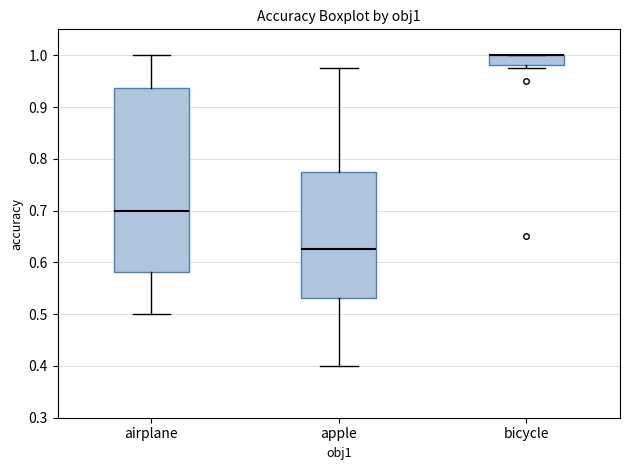

Which box is the tallest, from its lower edge to its upper edge?

airplane